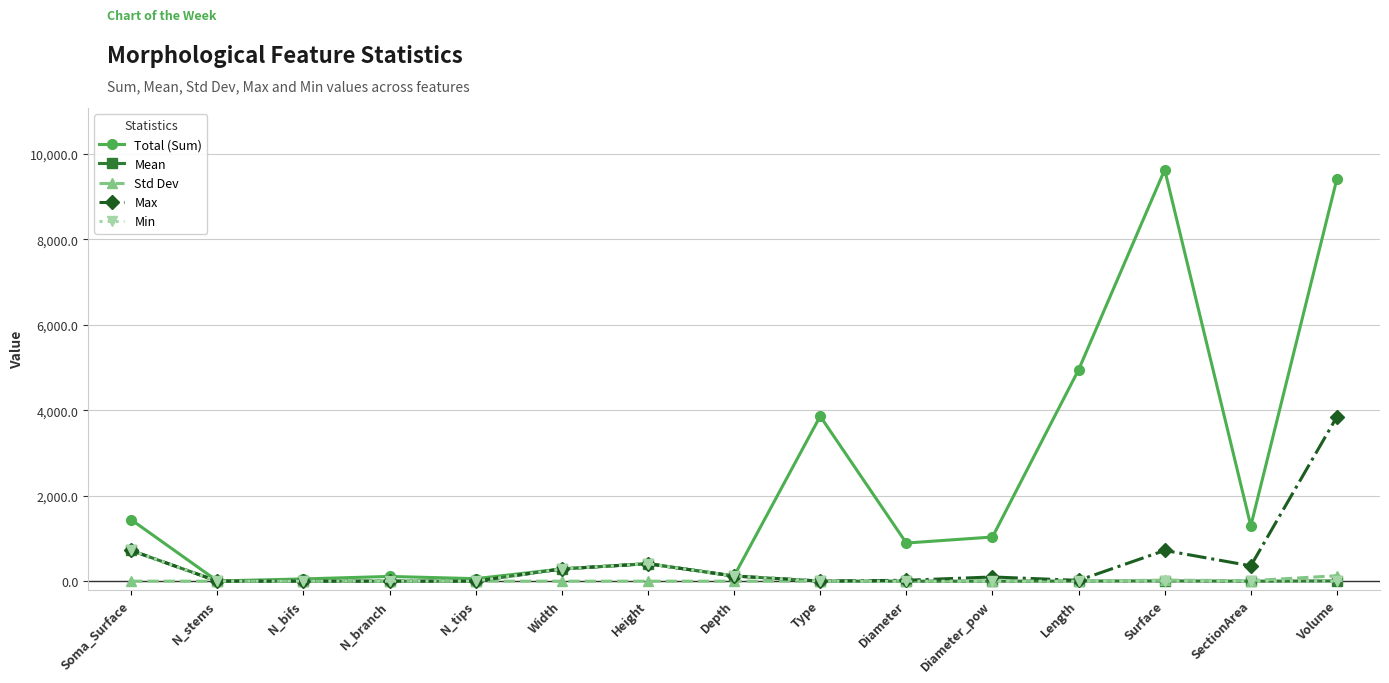

What is the greatest value displayed?

9627.0